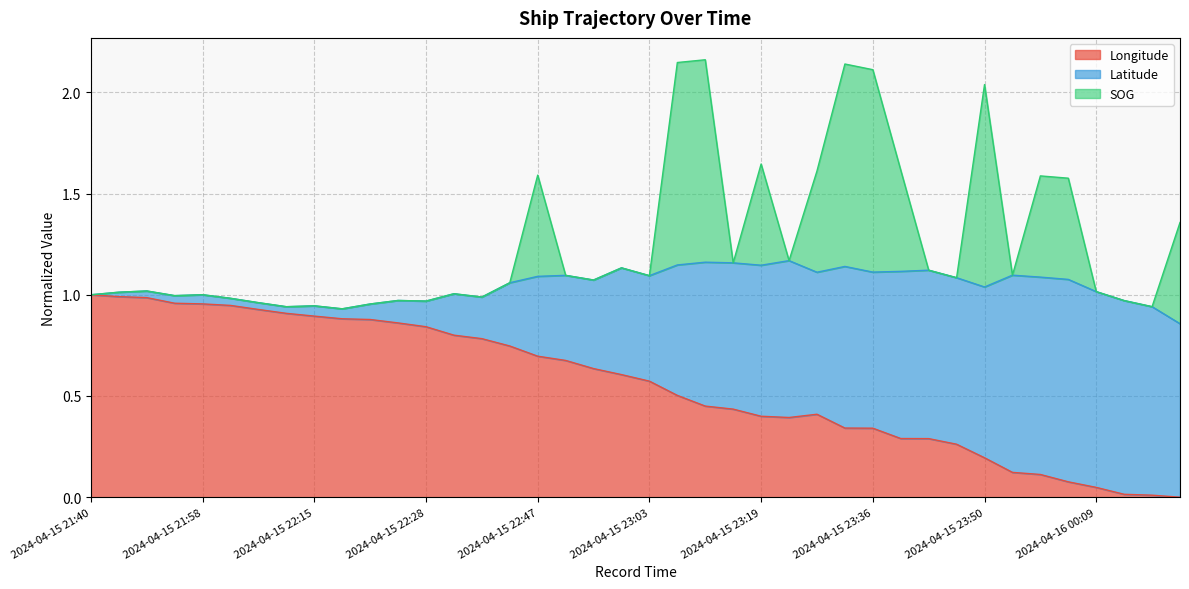

Which label corresponds to the largest value in the chart?

2024-04-15 23:12